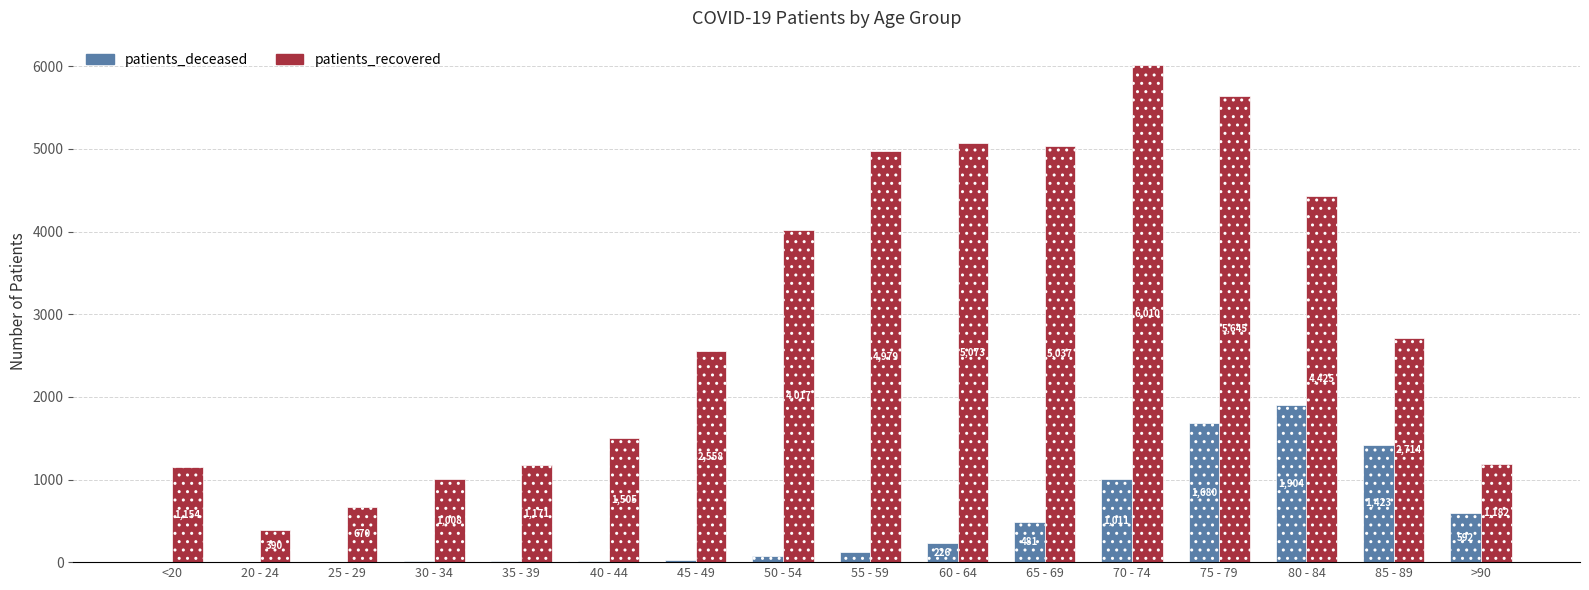

What is the sum of the patients_recovered values at 85 - 89 and 20 - 24?

3104